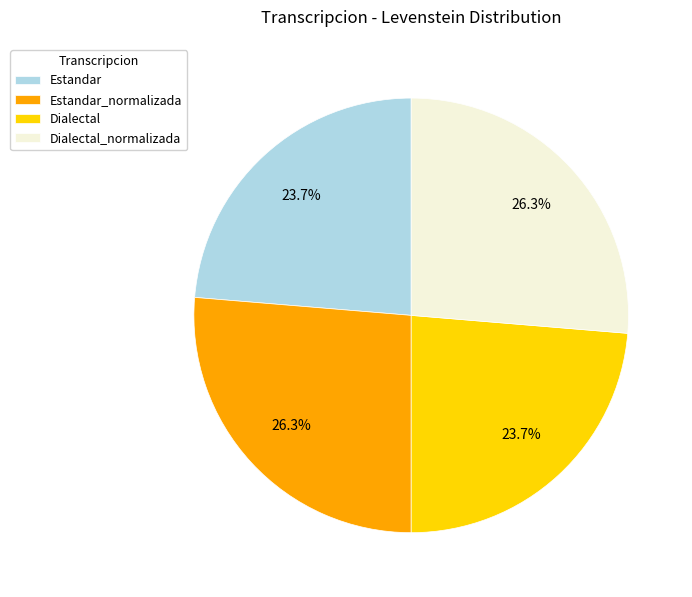

To the nearest percent, what is the combined percentage of Estandar and Dialectal_normalizada?

50%